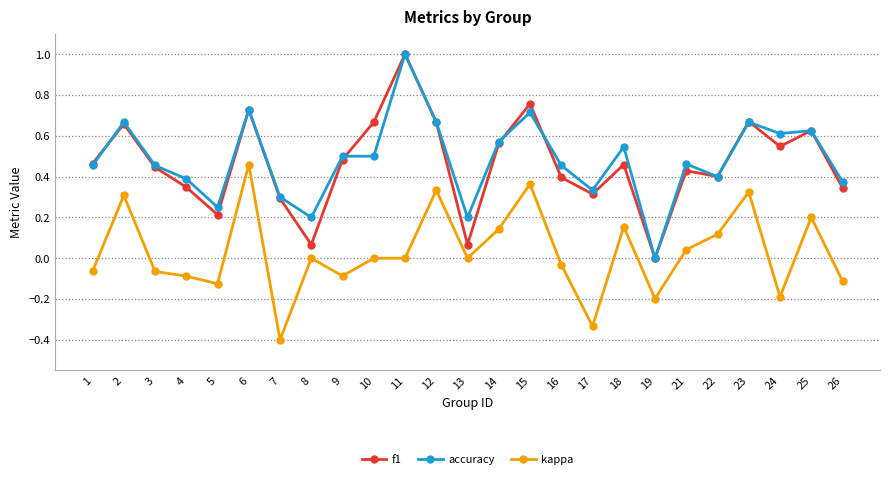

Is this an area chart (filled region under the line)?

No